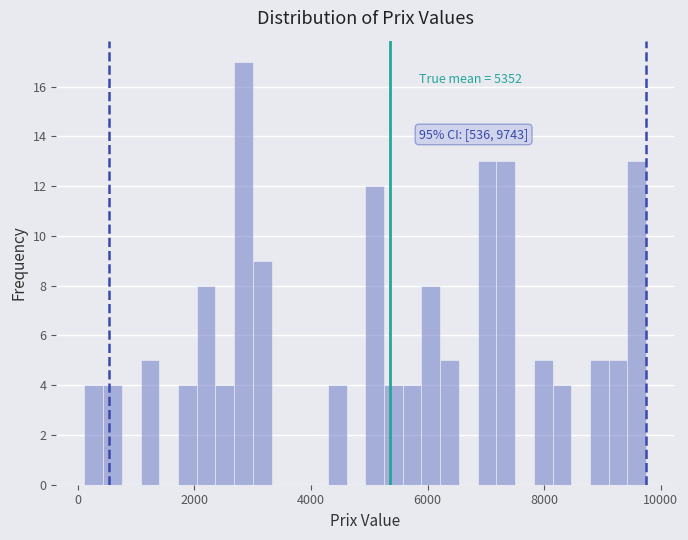

Read against the x-axis, roughly where is the centre of the tallest bar?

2800